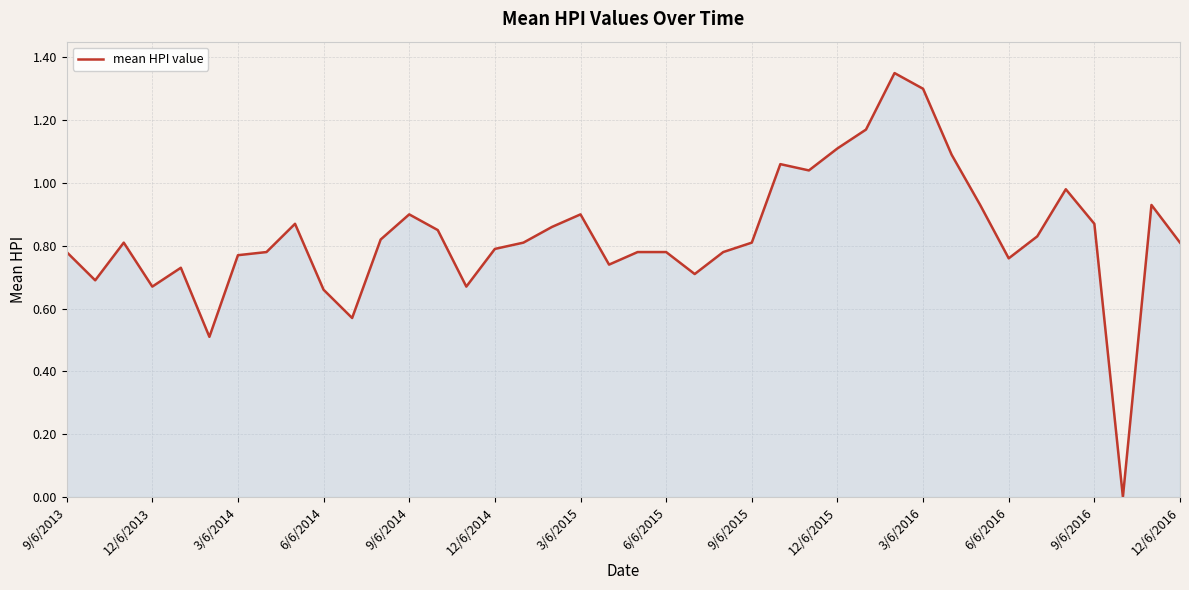

Is it true that the value at 3/6/2015 is 0.9?

True